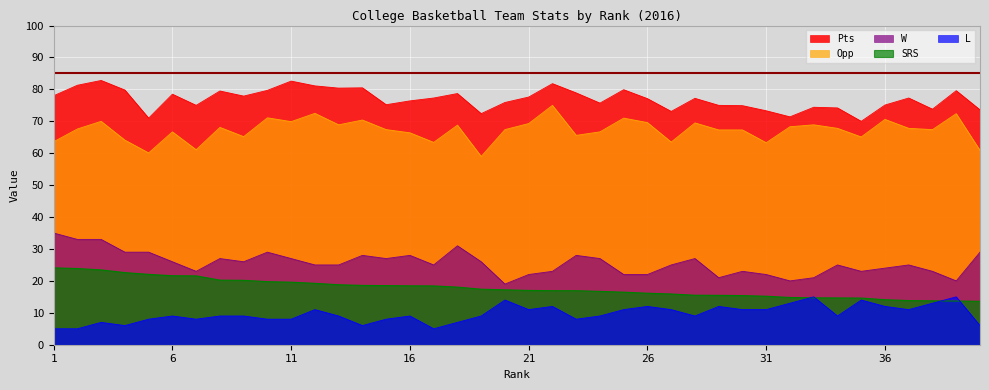

Is the value of L at 6 greater than the value of W at 23?

No